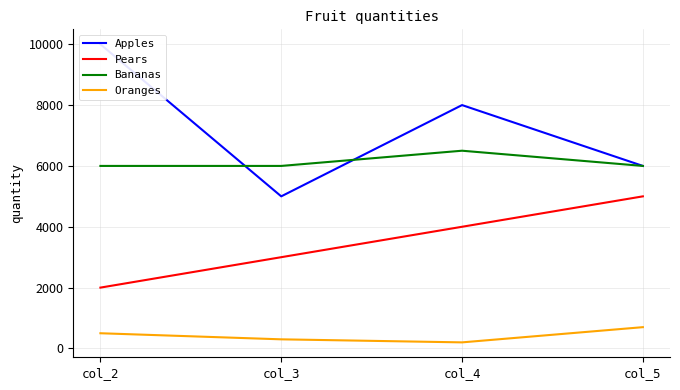

What is the value of the Oranges point at the 3rd from the left?

200